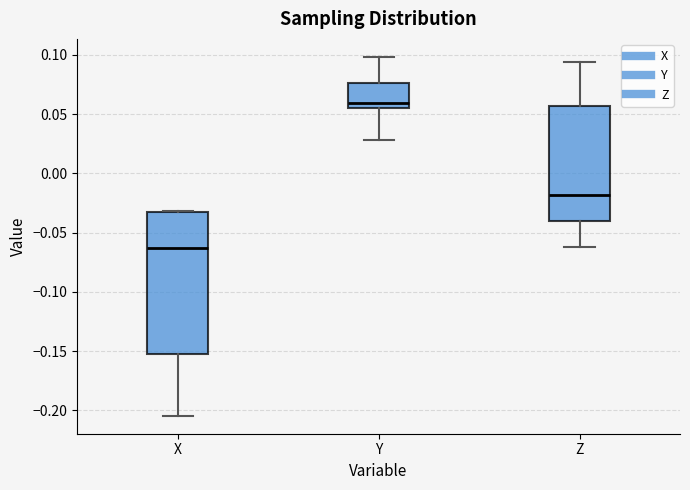

Which box's median line is the lowest?

X